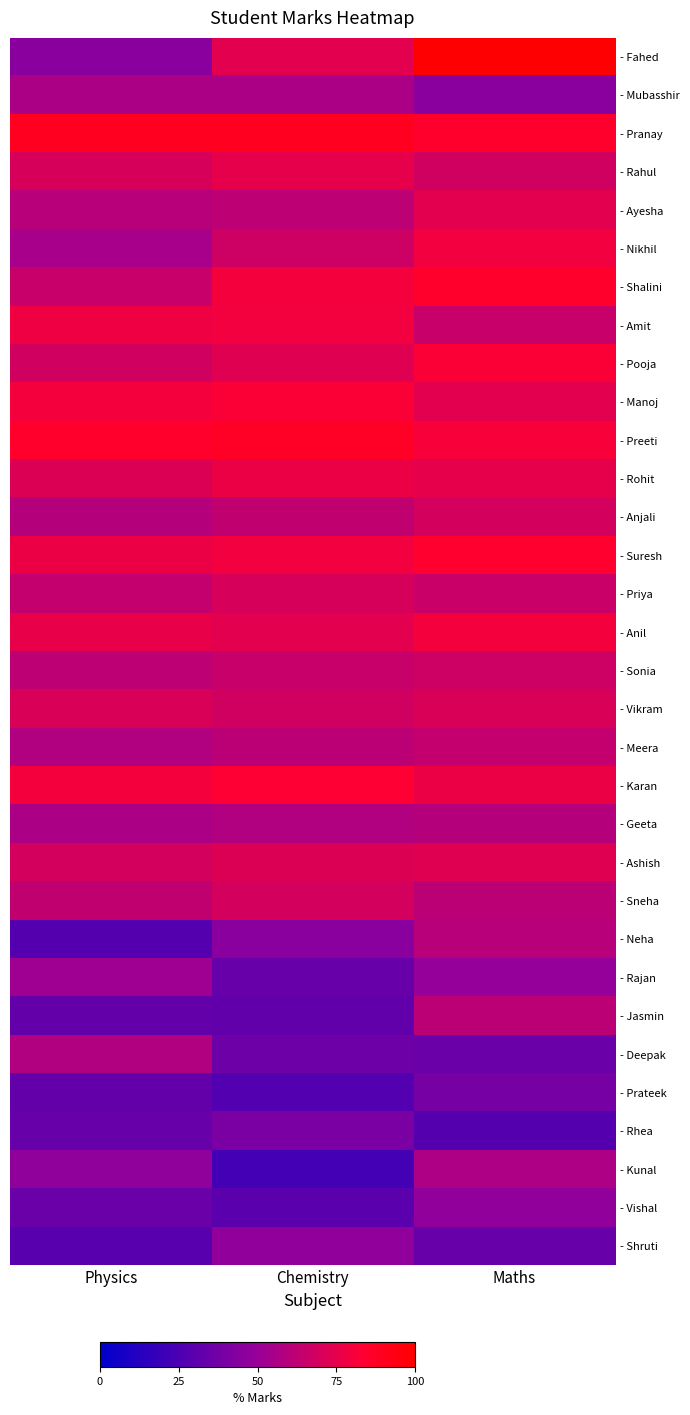

What is the maximum value shown in the chart?

99